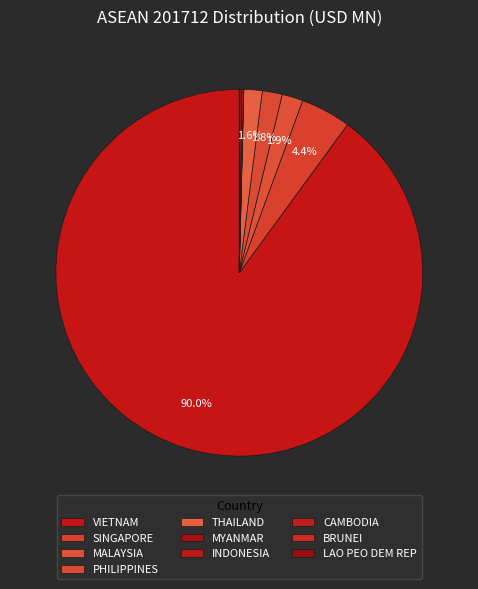

Which category has the biggest portion of the pie?

VIETNAM